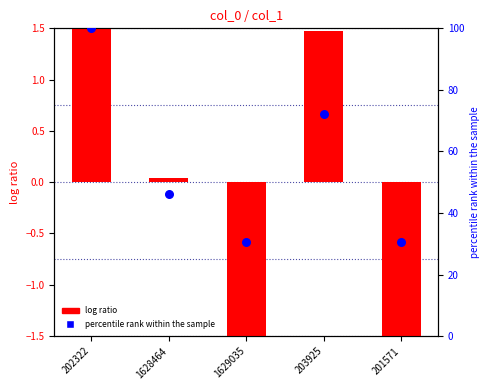

Which series has the largest Y range (max minus min)?

percentile rank within the sample